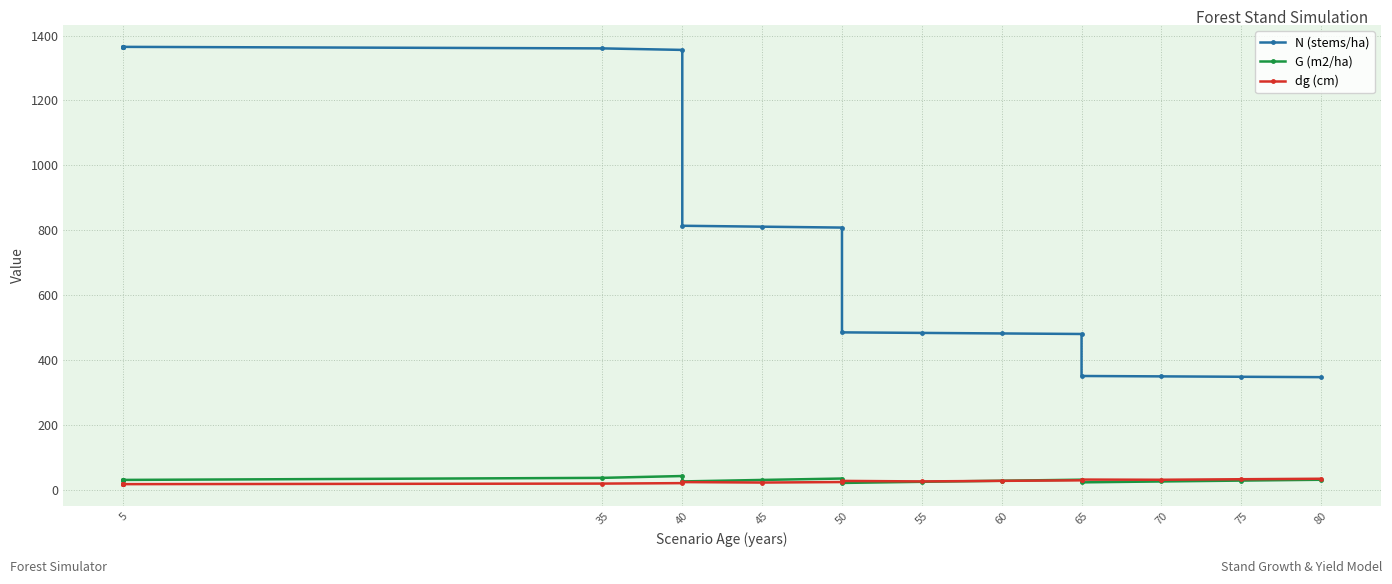

What value does the dg (cm) series have at 5?

16.6